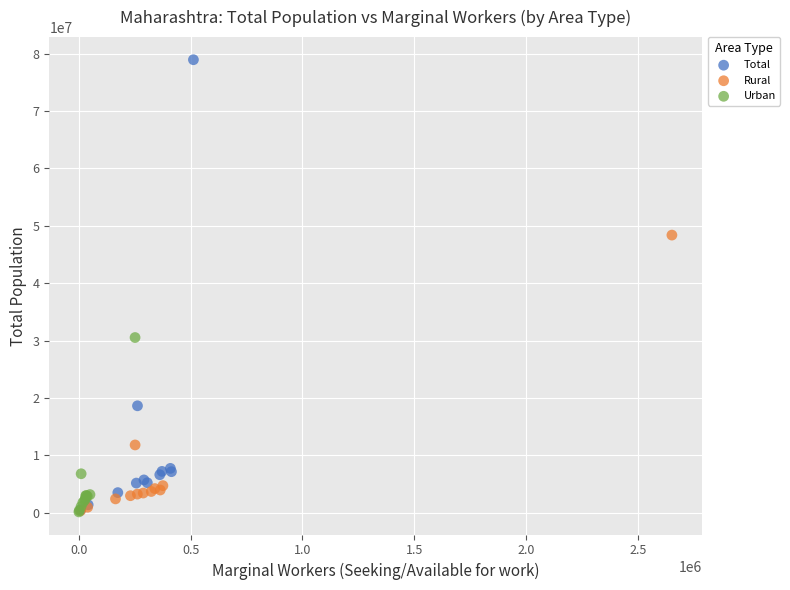

Which series contains the highest Y value?

Total